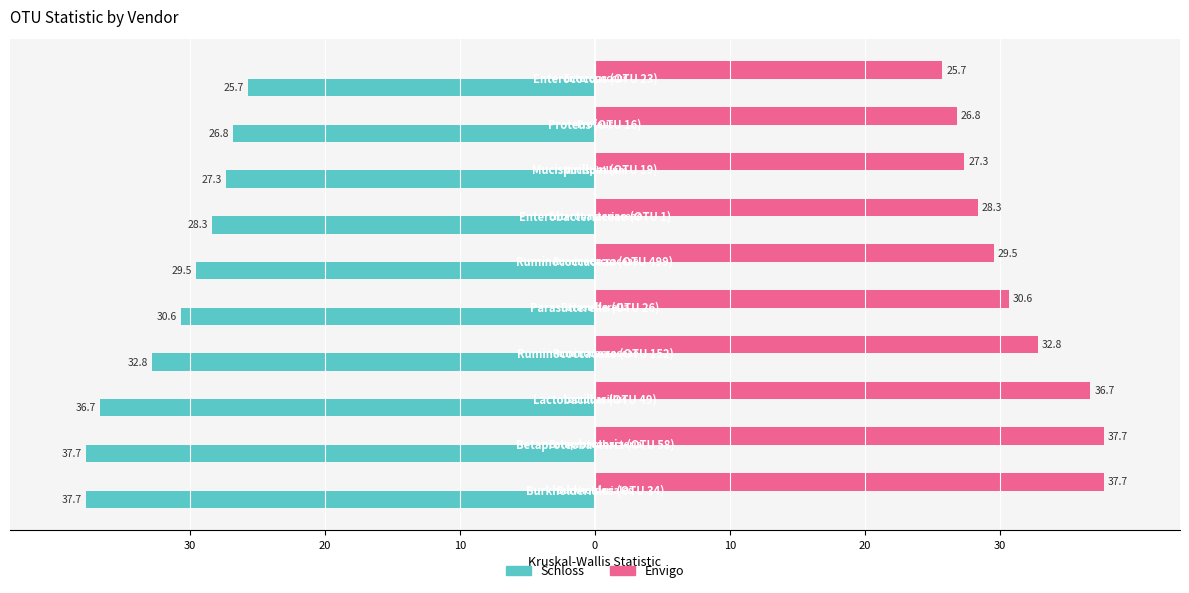

What are all the series names shown in the legend?

Schloss, Envigo